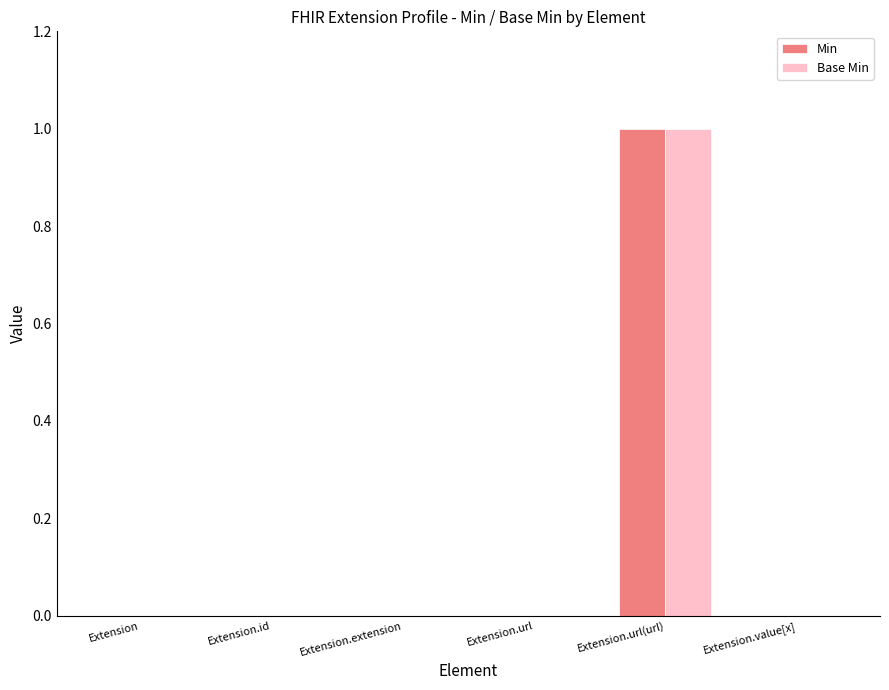

True or false: Min has a value of 0 at Extension.url.

True